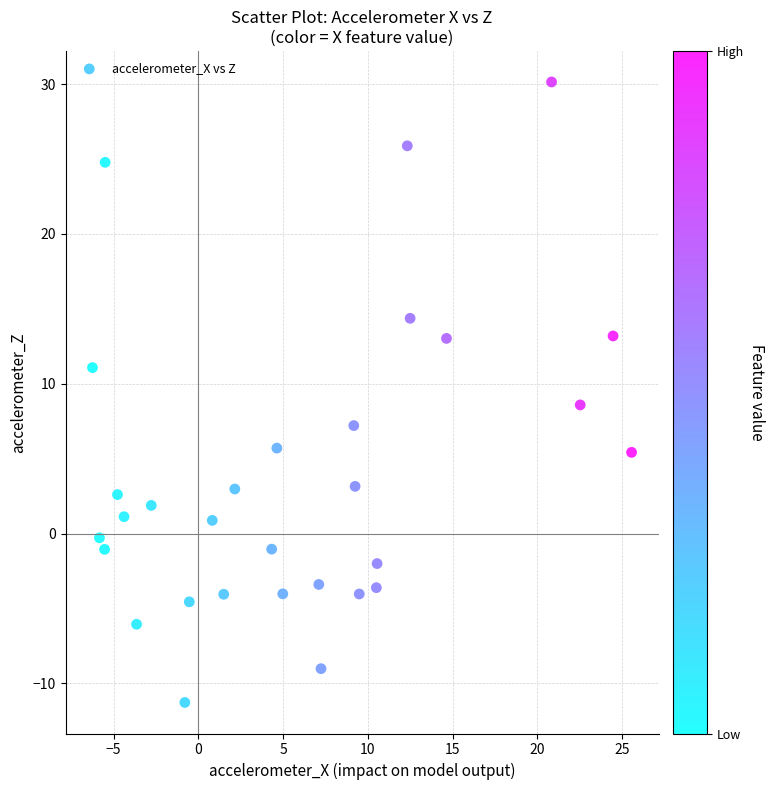

What is the range of Y values (max minus min)?

41.4